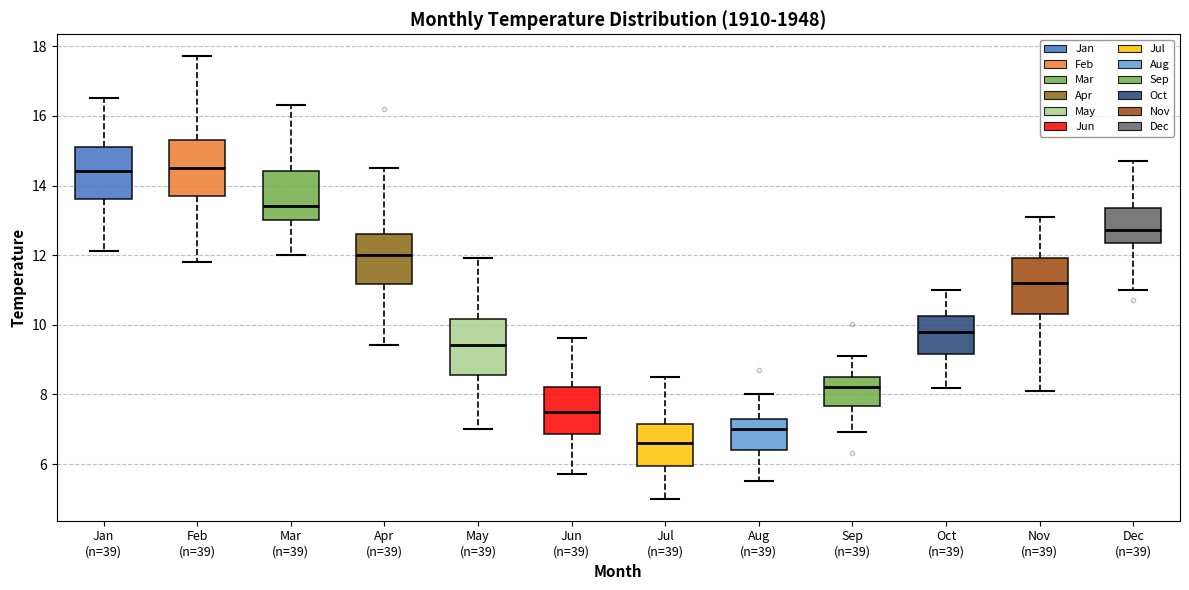

Reading left to right, transcribe this box plot: for each box, give where its median line is, the range the box spans, and where its two whiskers end, as read against the y-axis. The values are not printed on the chart, so give them approximately, as read against the axis.

Jan (n=39): median 14.4, box 13.6 to 15.2, whiskers 12.2 to 16.6
Feb (n=39): median 14.6, box 13.8 to 15.4, whiskers 11.8 to 17.8
Mar (n=39): median 13.4, box 13.0 to 14.4, whiskers 12.0 to 16.4
Apr (n=39): median 12.0, box 11.2 to 12.6, whiskers 9.4 to 14.6
May (n=39): median 9.4, box 8.6 to 10.2, whiskers 7.0 to 12.0
Jun (n=39): median 7.6, box 6.8 to 8.2, whiskers 5.8 to 9.6
Jul (n=39): median 6.6, box 6.0 to 7.2, whiskers 5.0 to 8.6
Aug (n=39): median 7.0, box 6.4 to 7.4, whiskers 5.6 to 8.0
Sep (n=39): median 8.2, box 7.6 to 8.6, whiskers 7.0 to 9.2
Oct (n=39): median 9.8, box 9.2 to 10.2, whiskers 8.2 to 11.0
Nov (n=39): median 11.2, box 10.4 to 12.0, whiskers 8.2 to 13.2
Dec (n=39): median 12.8, box 12.4 to 13.4, whiskers 11.0 to 14.8